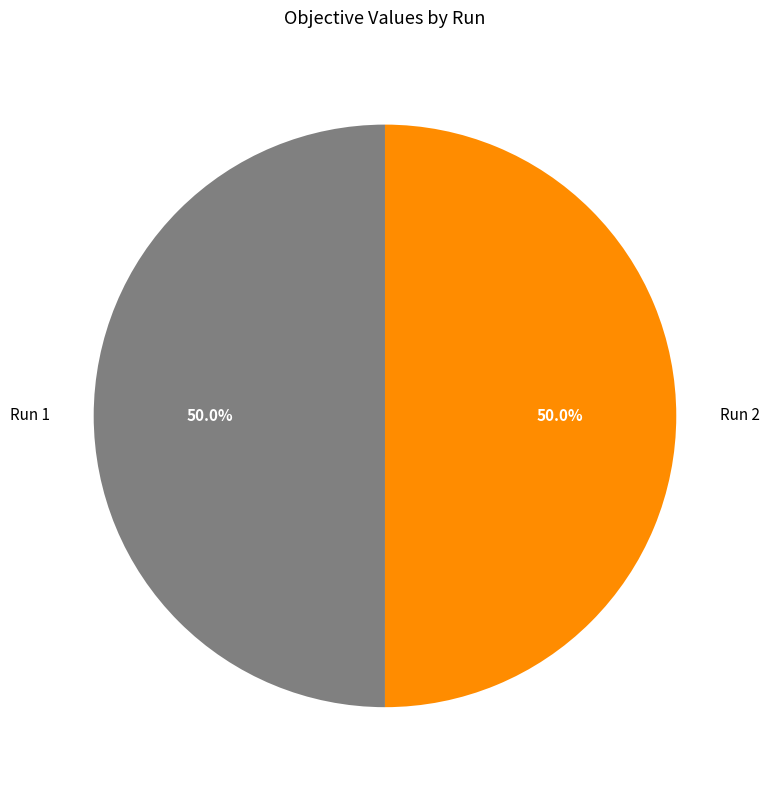

Do Run 1 and Run 2 together represent more than half of the pie?

Yes